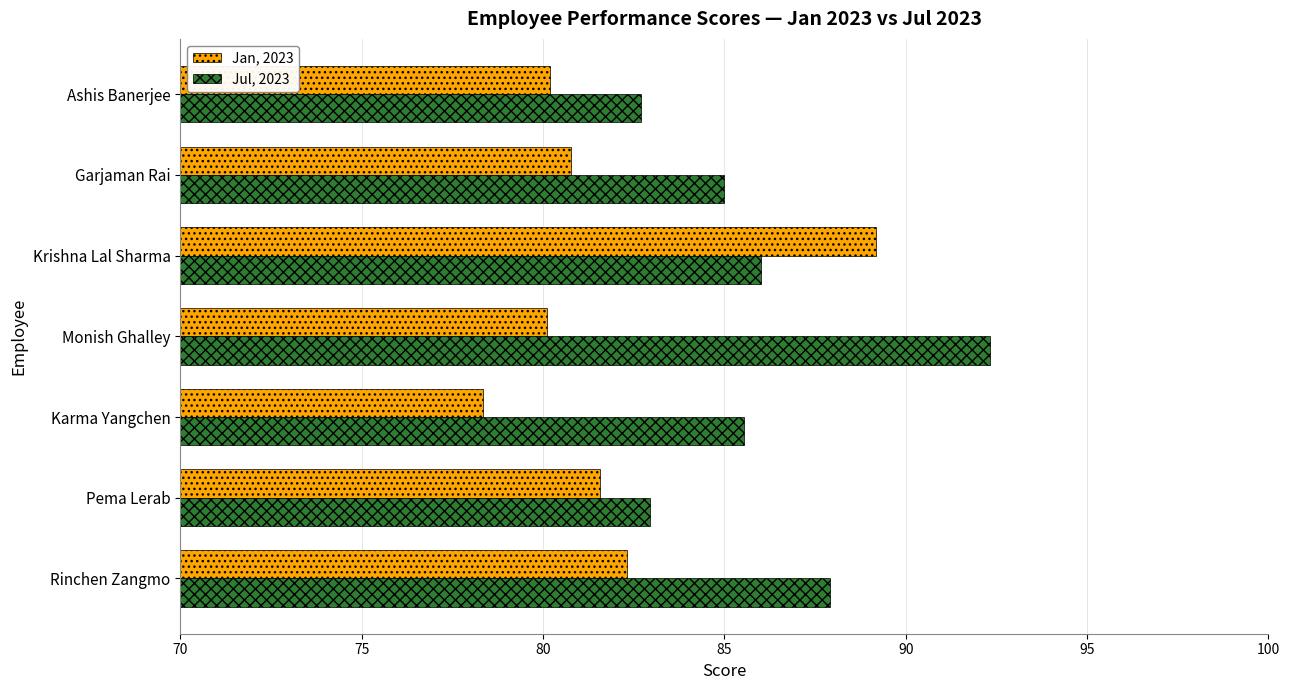

At which category is the sum across all series the highest?

Krishna Lal Sharma